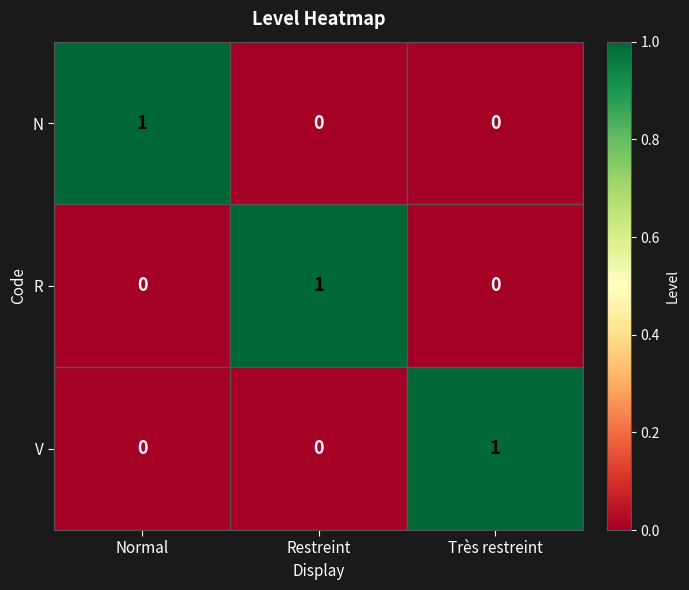

The value of V at Normal is 0. True or false?

True